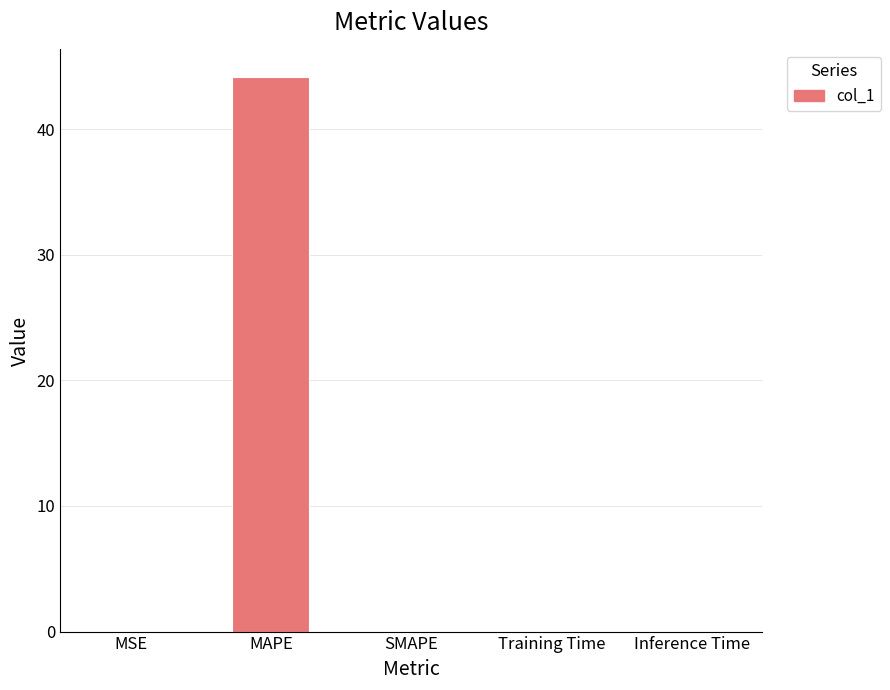

What is the greatest value displayed?

44.1